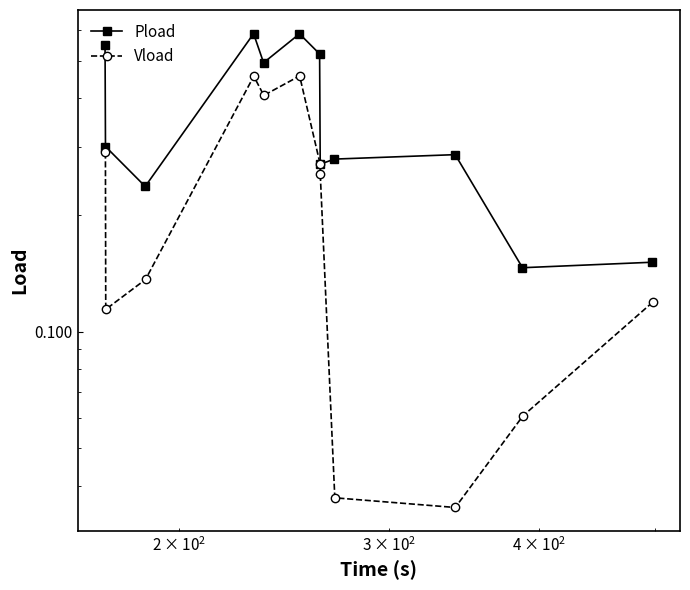

What are all the series names shown in the legend?

Pload, Vload